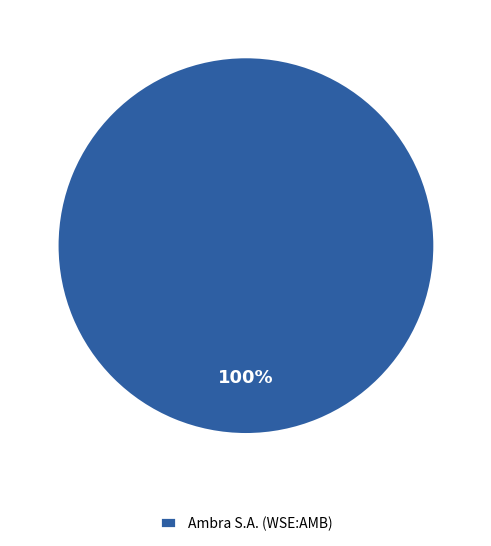

Count the number of slices in the pie.

1